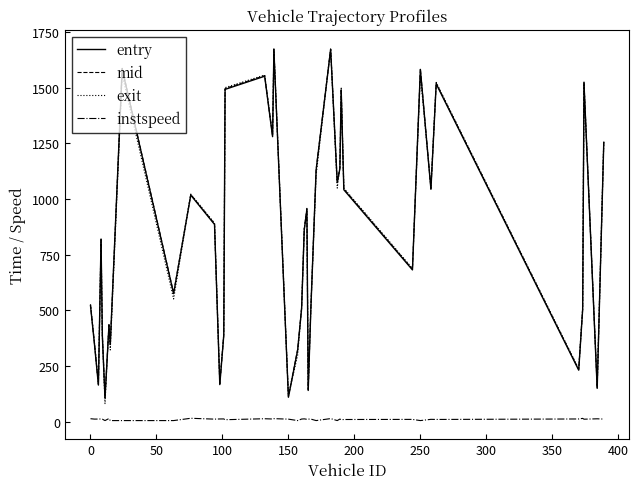

True or false: entry and instspeed cross at least once.

False